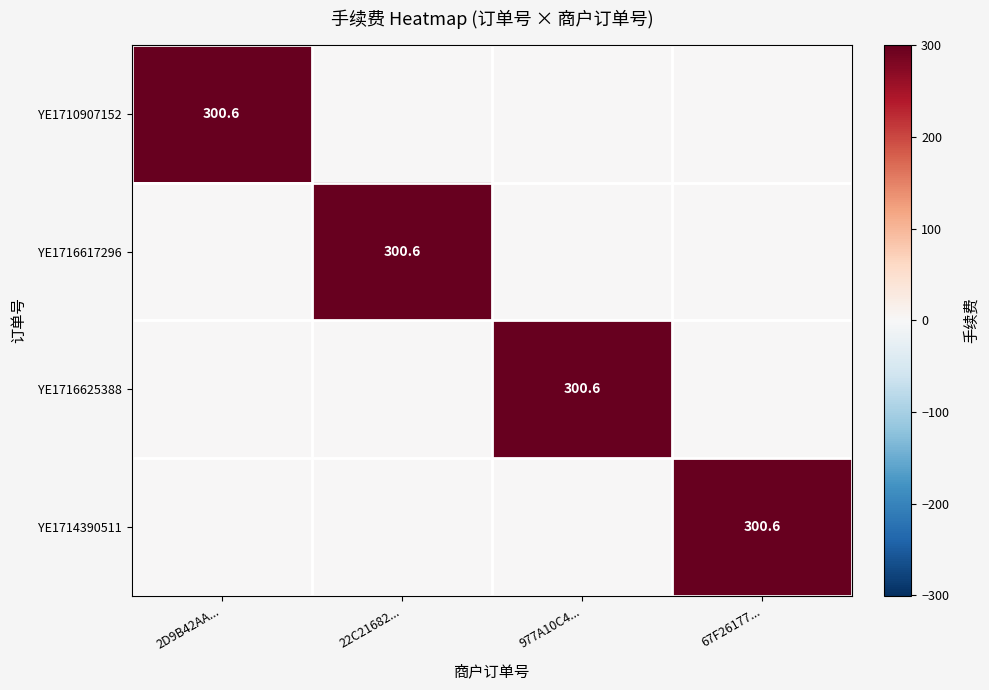

Rank the series by their maximum value, from highest to lowest.

YE1710907152, YE1716617296, YE1716625388, YE1714390511